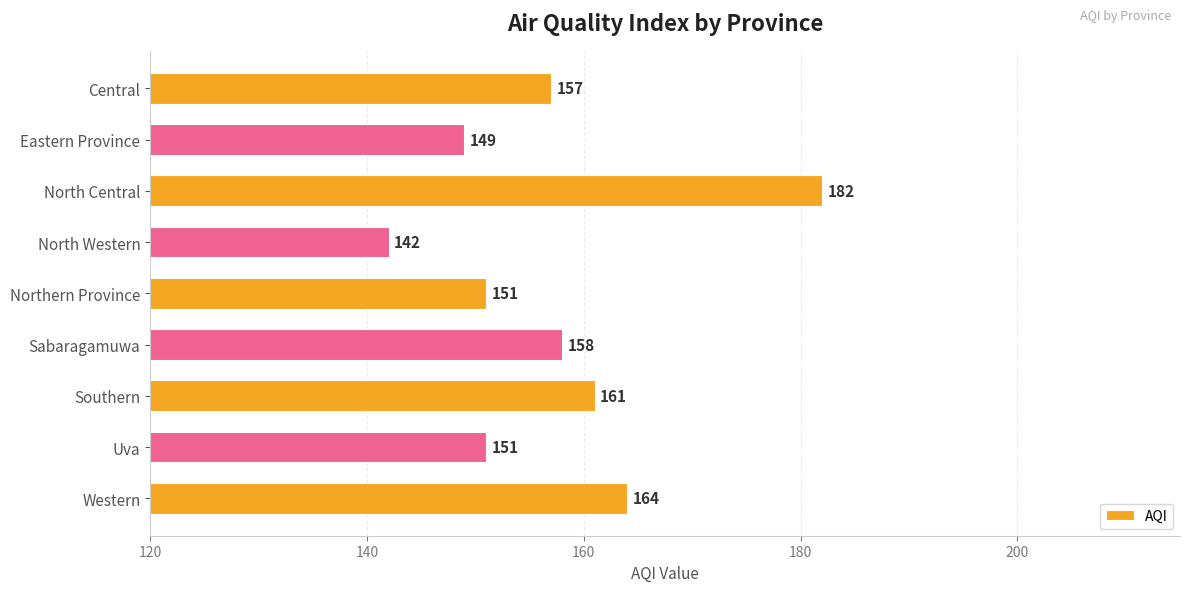

What is the maximum value shown in the chart?

182